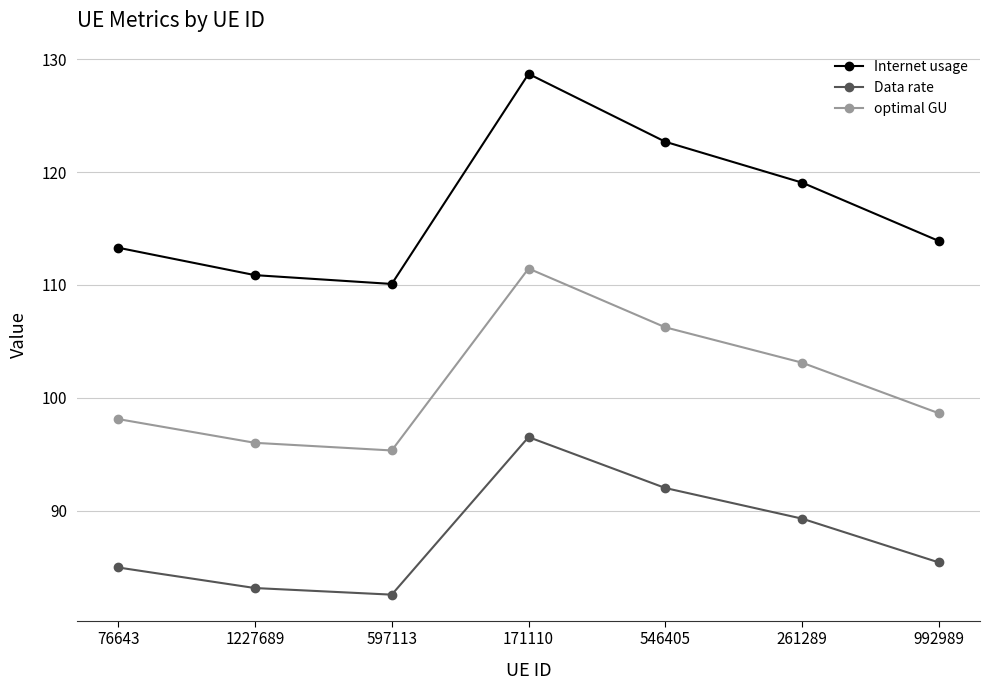

What is the smallest value displayed?

82.6